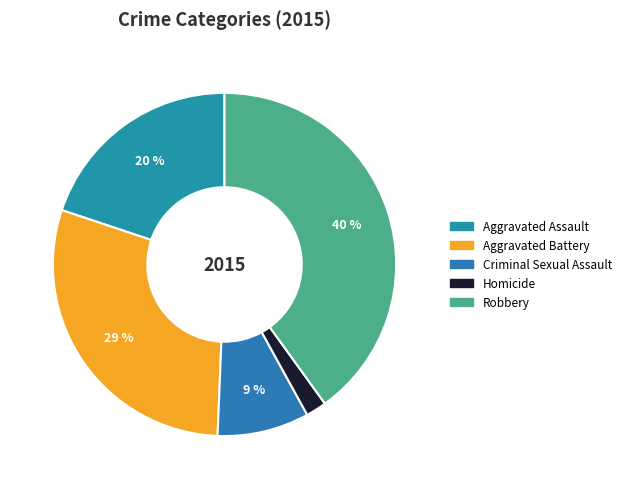

What percentage is the Aggravated Assault slice, to the nearest percent?

20%